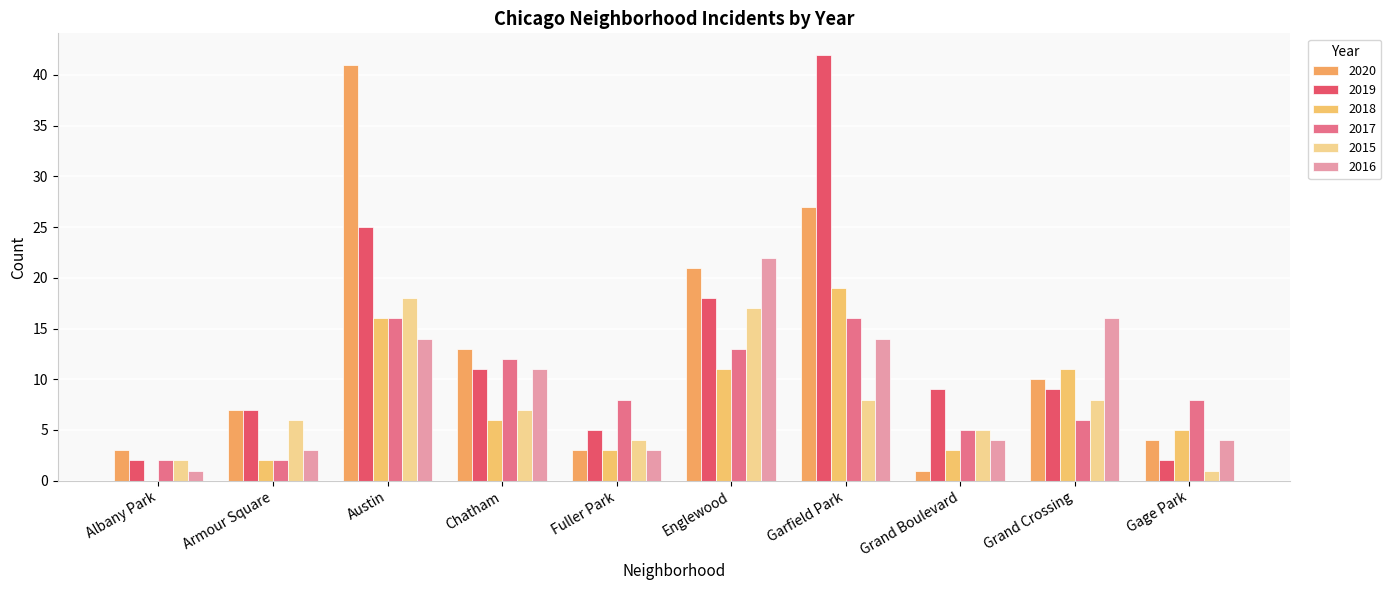

Count the number of data series in this chart.

6